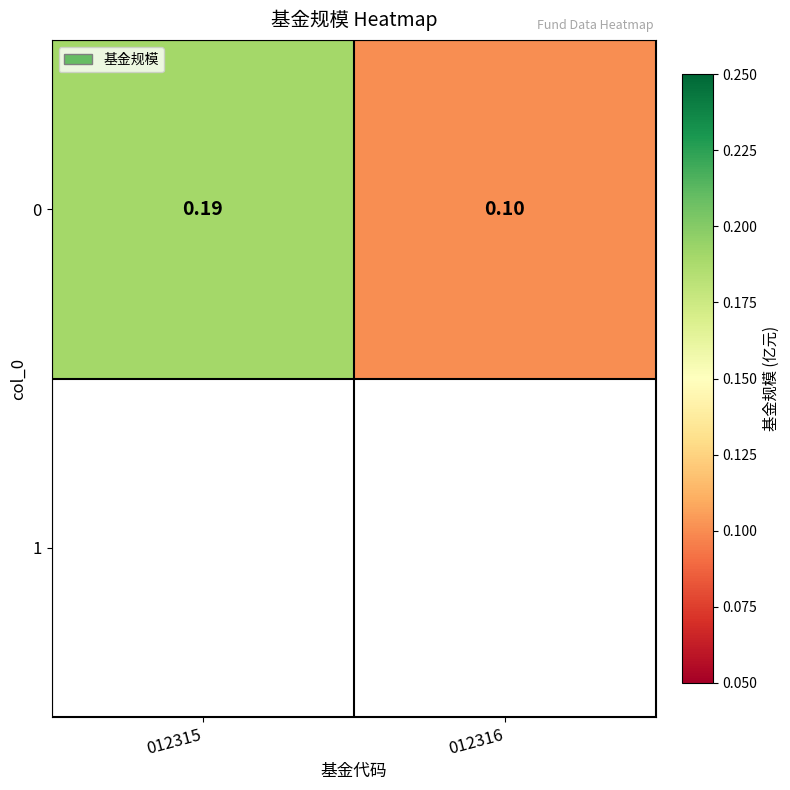

Where is the data nearest to the value 0?

012316